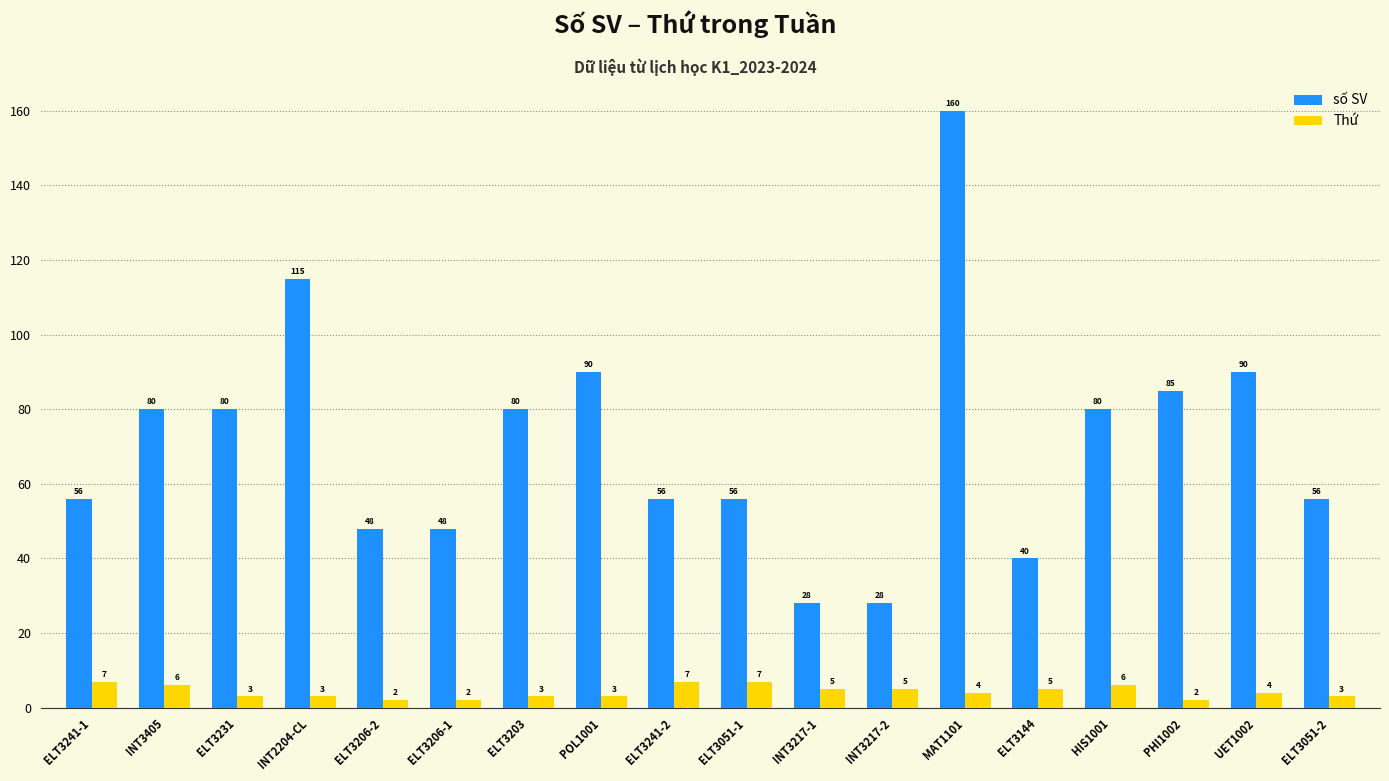

How many bars are there in each group?

2